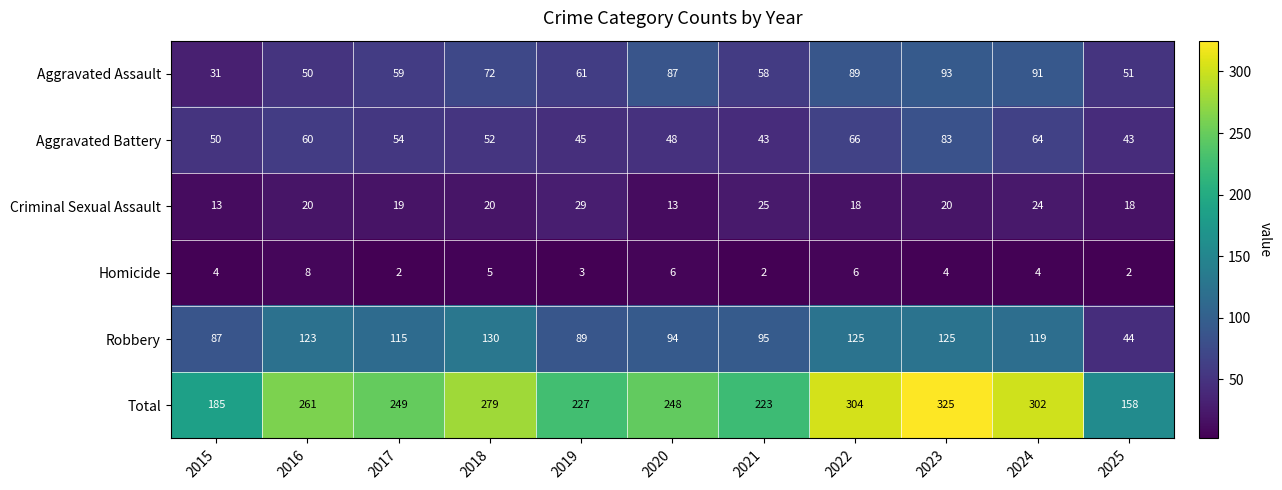

What is the sum of the Criminal Sexual Assault values at 2016 and 2015?

33